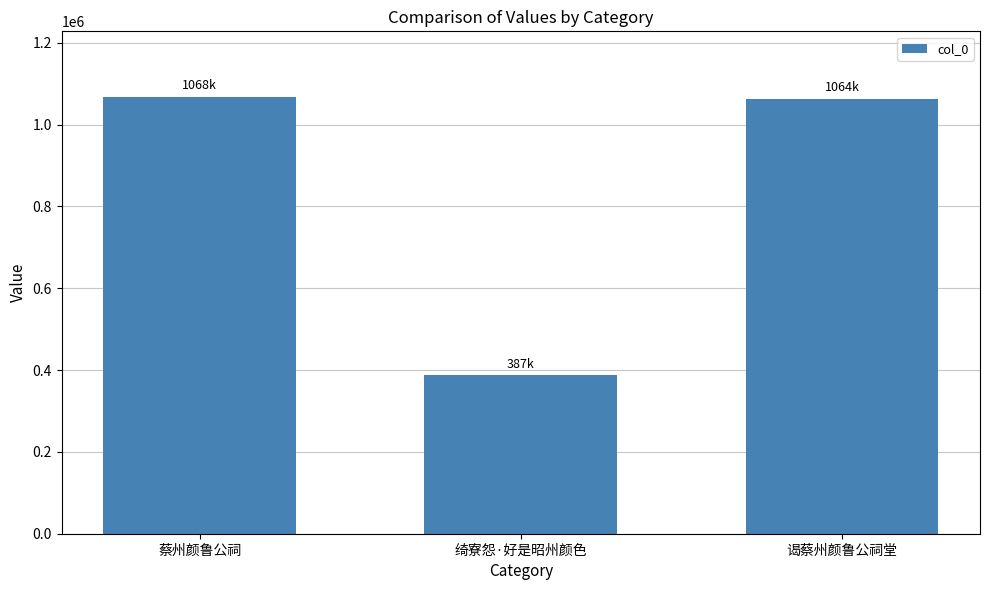

What is the minimum value shown in the chart?

386828